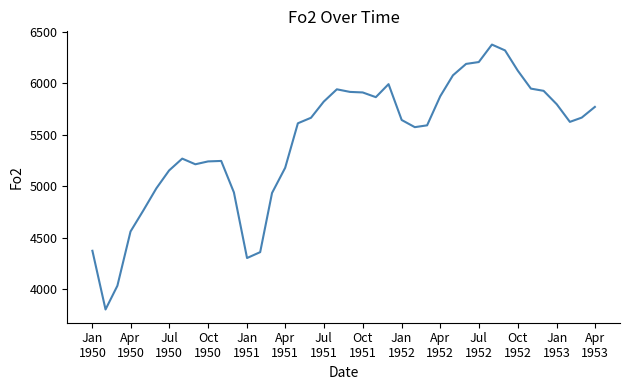

What is the maximum value shown in the chart?

6374.5